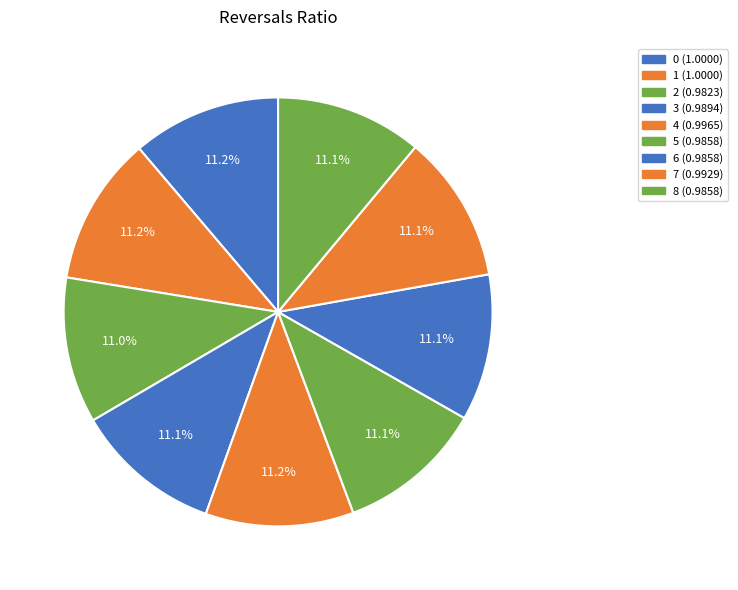

Is there a majority slice in this chart?

No